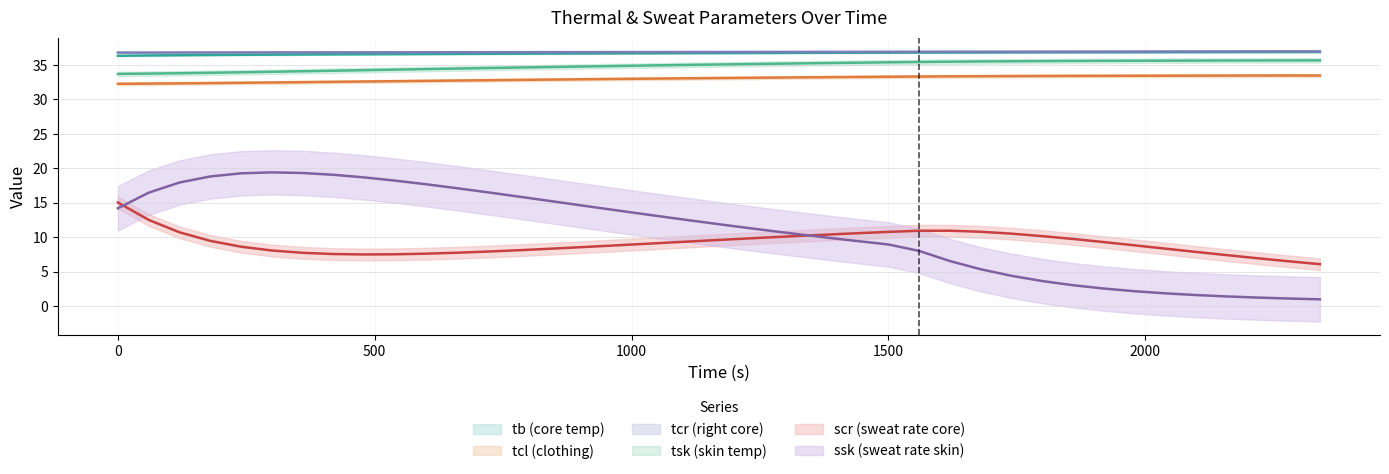

What is the difference between the maximum and minimum values in the tb series?

0.6